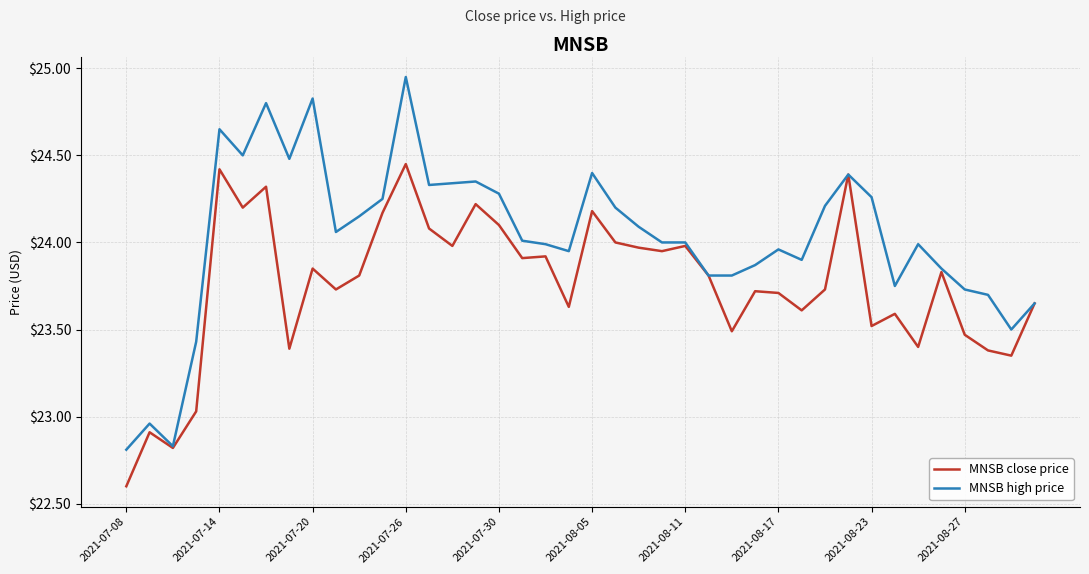

Which series has the largest total across all categories?

MNSB high price